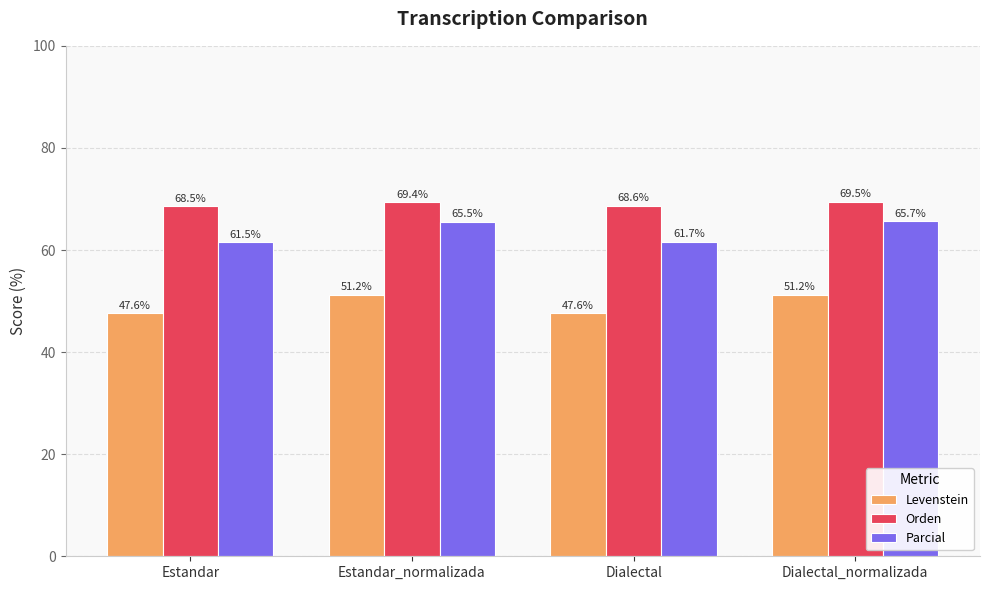

Which series has the largest total across all categories?

Orden